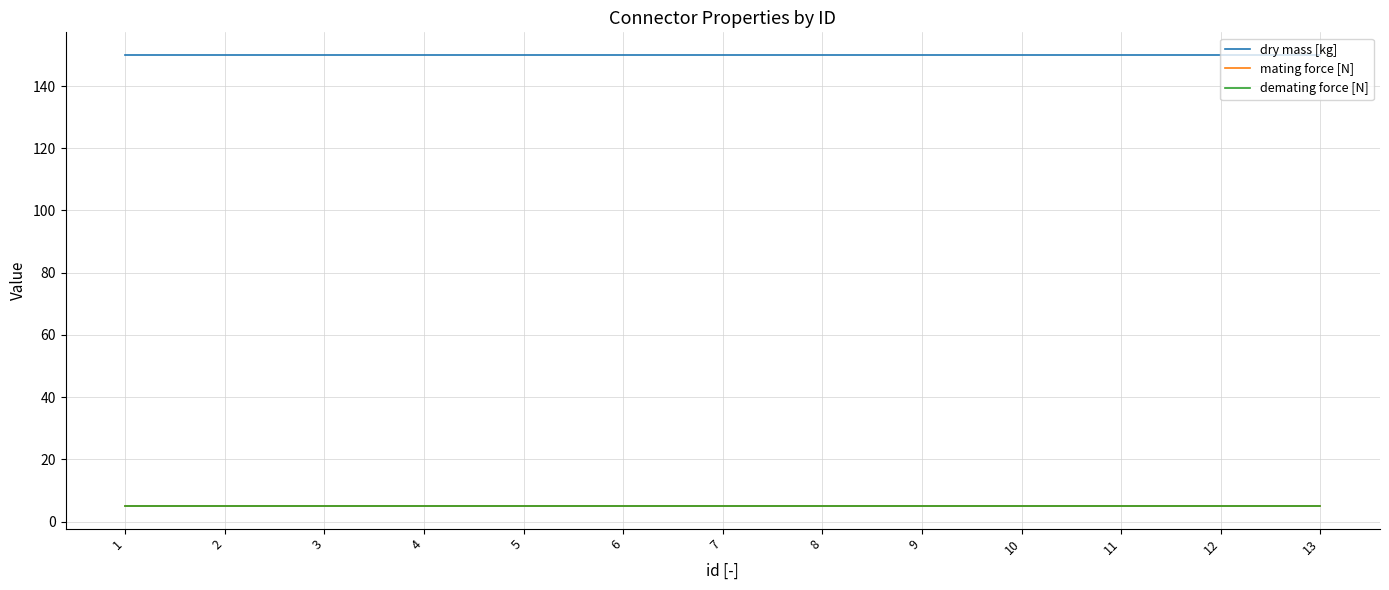

What is the highest value of the demating force [N] series?

5